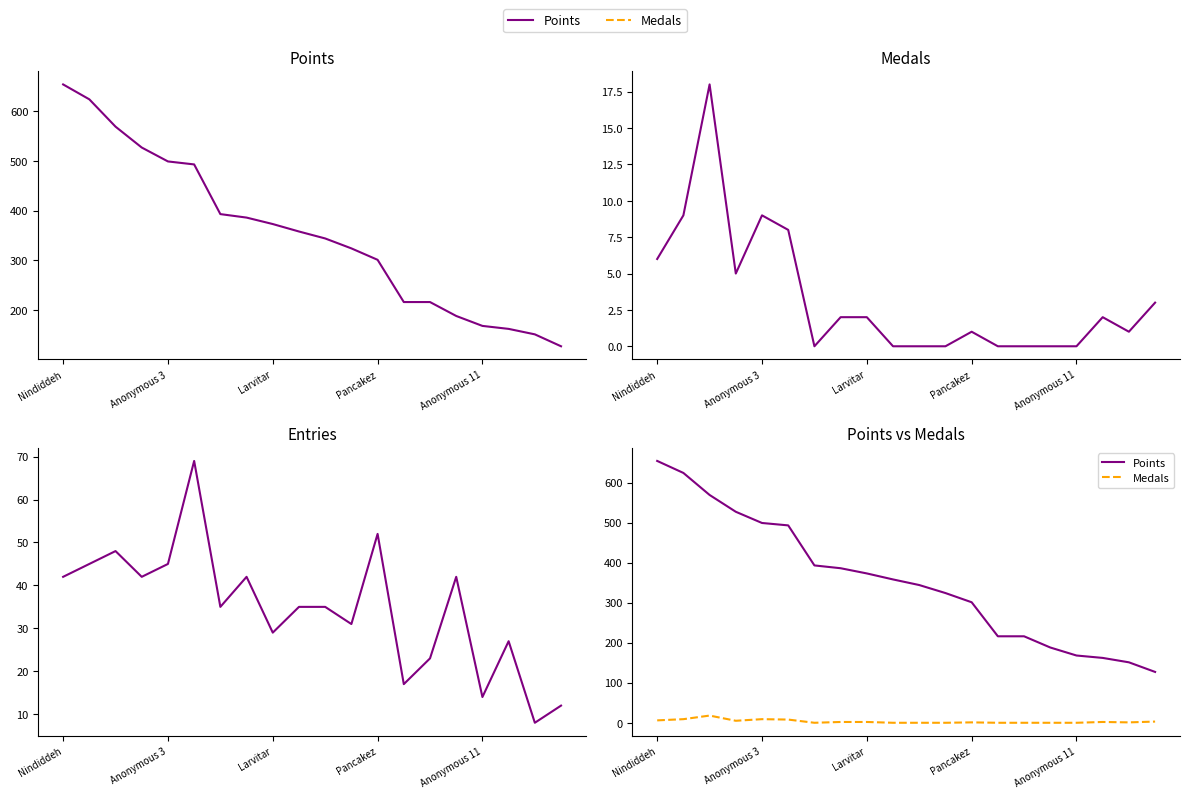

What is the difference between the highest and lowest values at 17?

160